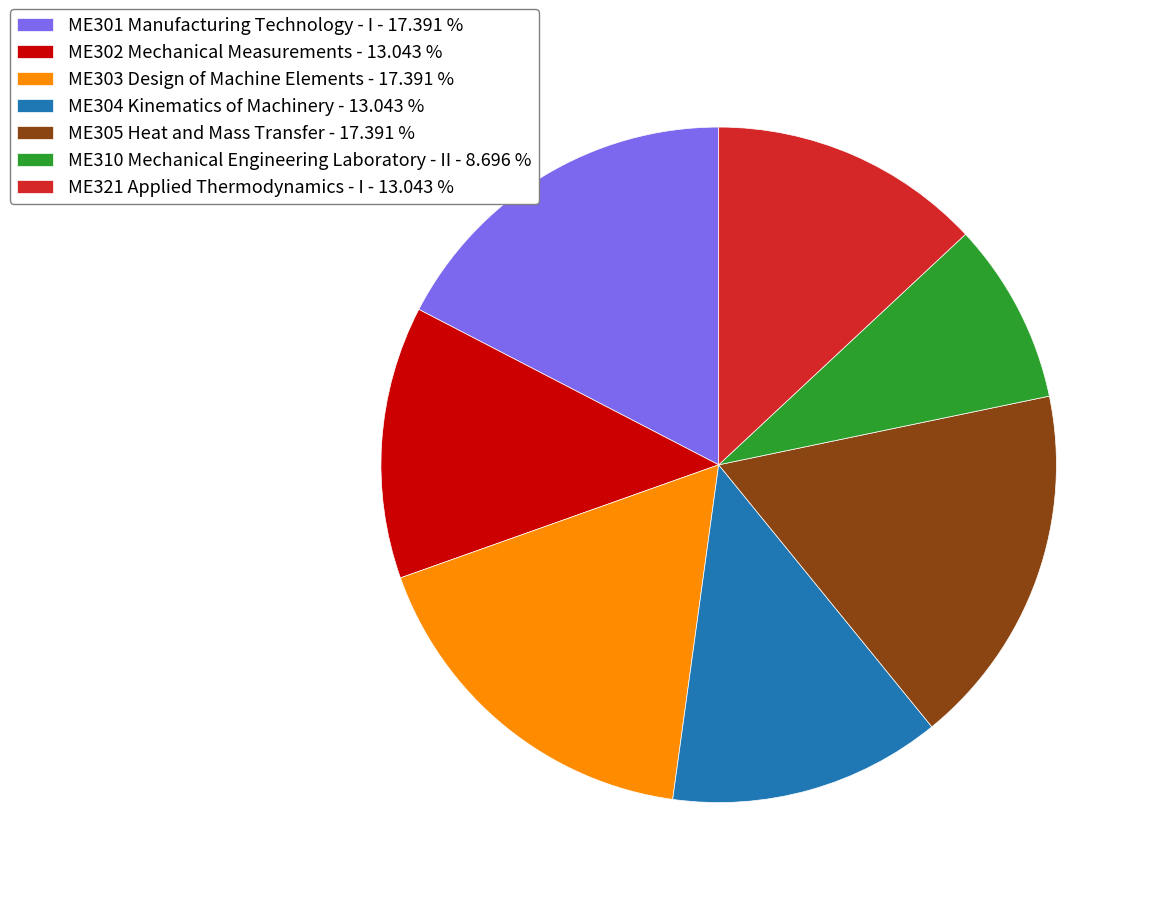

Is the sum of ME305 Heat and Mass Transfer - 17.391 % and ME303 Design of Machine Elements - 17.391 % greater than half?

No